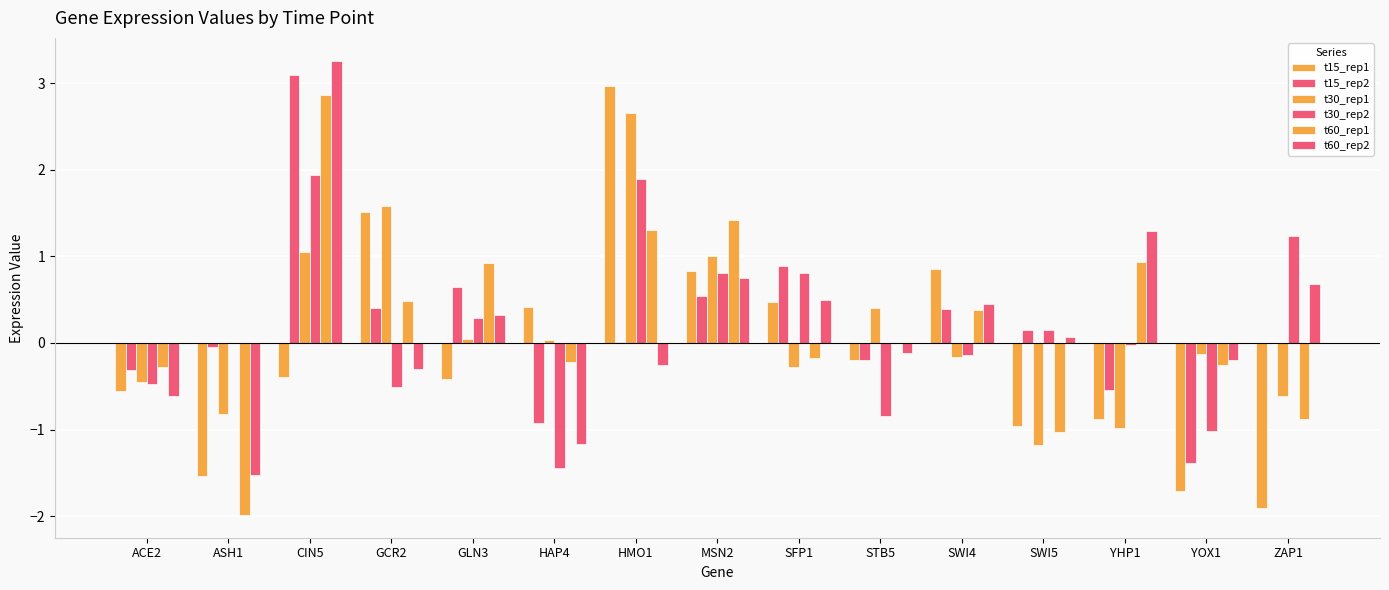

Between CIN5 and ASH1, which is larger?

CIN5